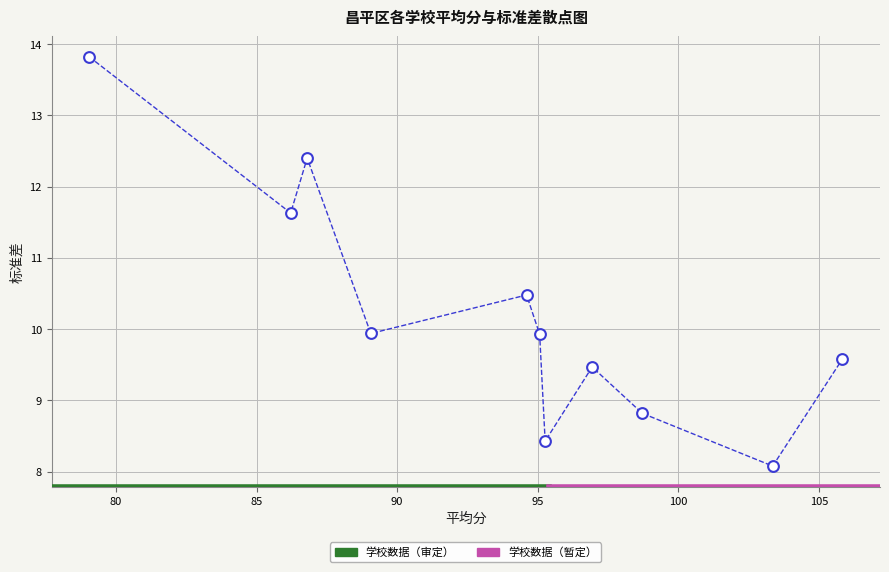

What is the average Y value?

10.2